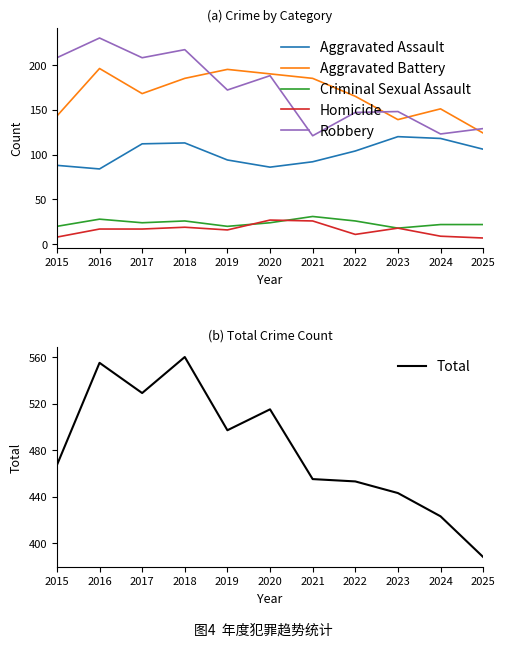

At which category is the sum across all series the highest?

2018